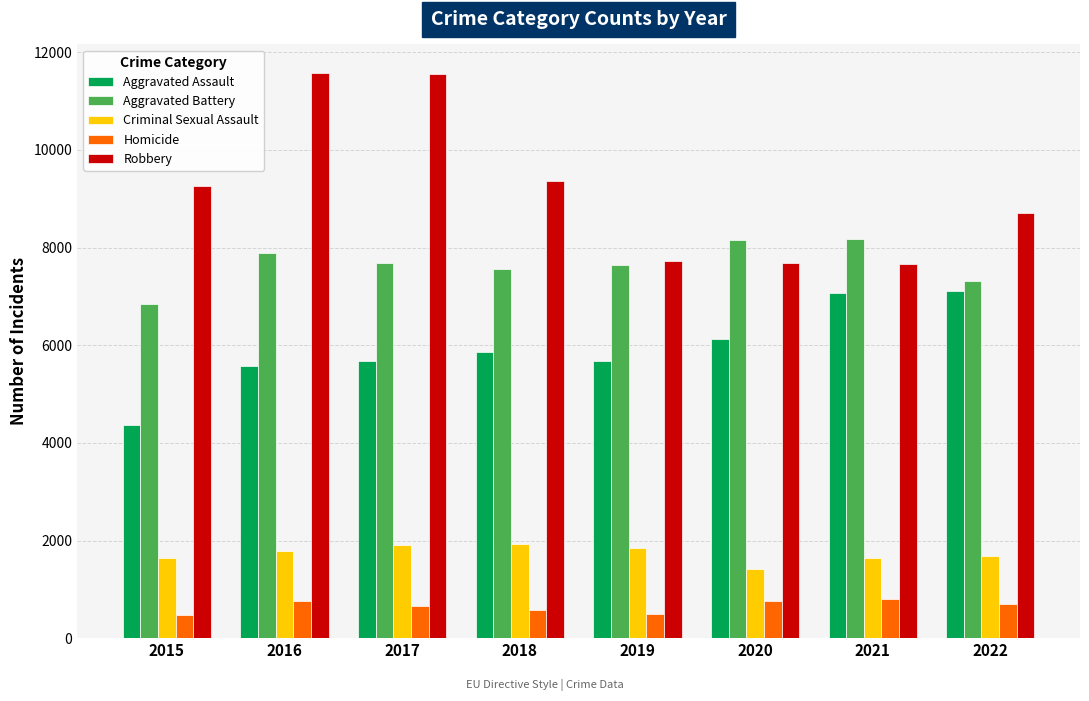

Which series has the widest spread of values?

Robbery